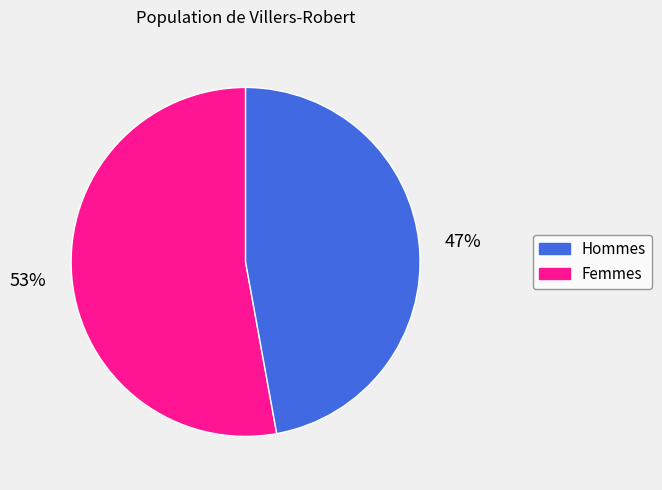

Is there a majority slice in this chart?

Yes